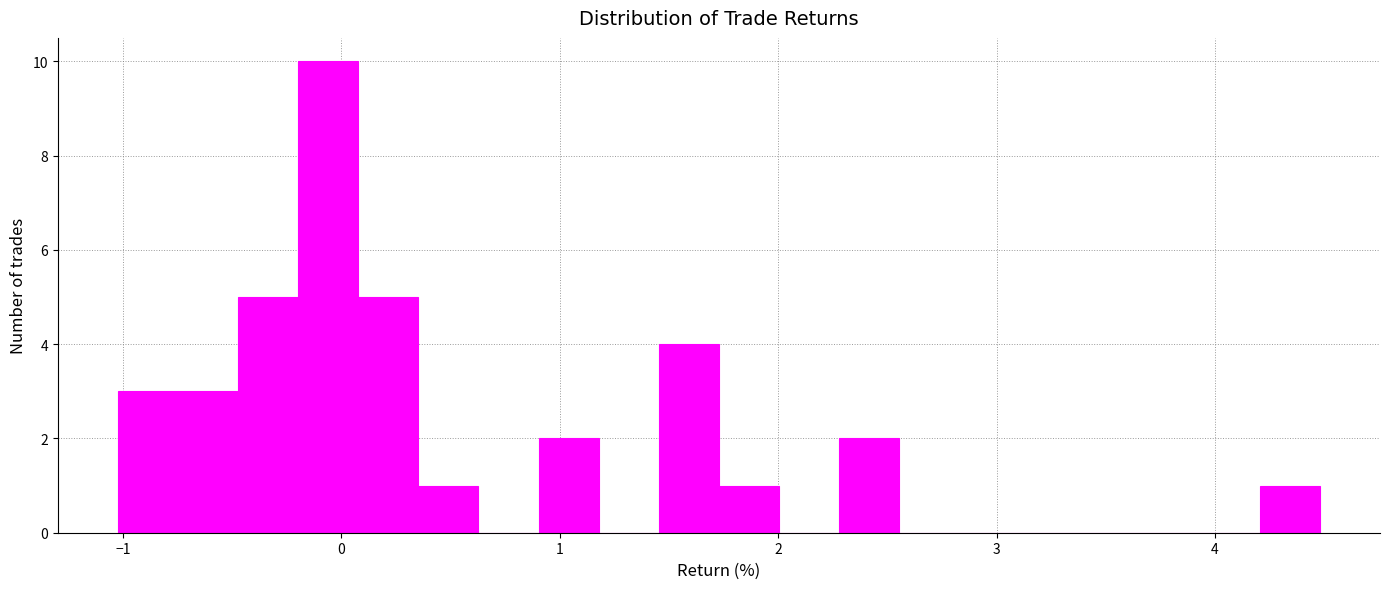

Read against the x-axis, roughly where is the centre of the tallest bar?

-0.1